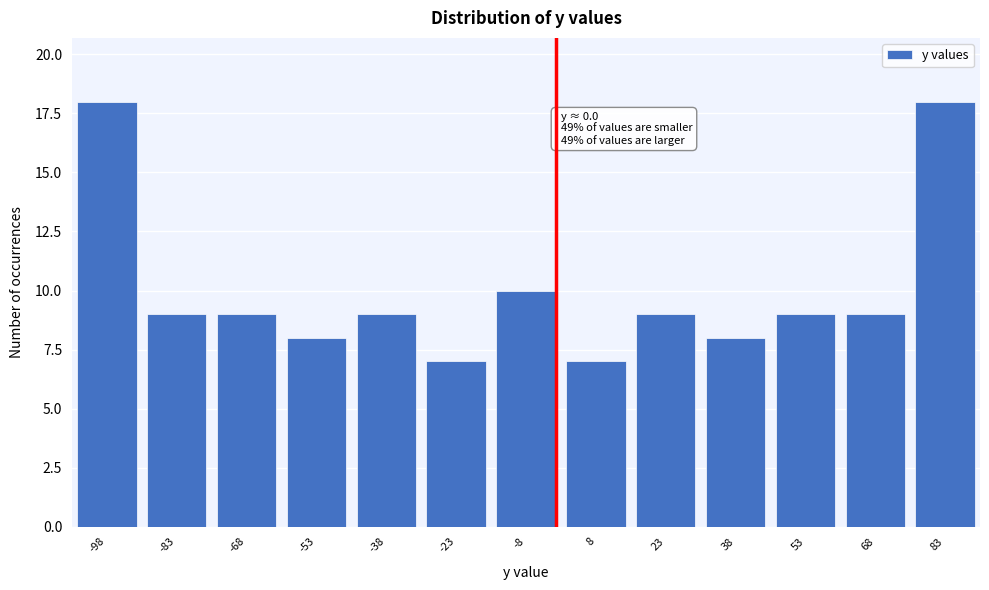

Reading left to right, list all the values displayed in this chart.

18	9	9	8	9	7	10	7	9	8	9	9	18